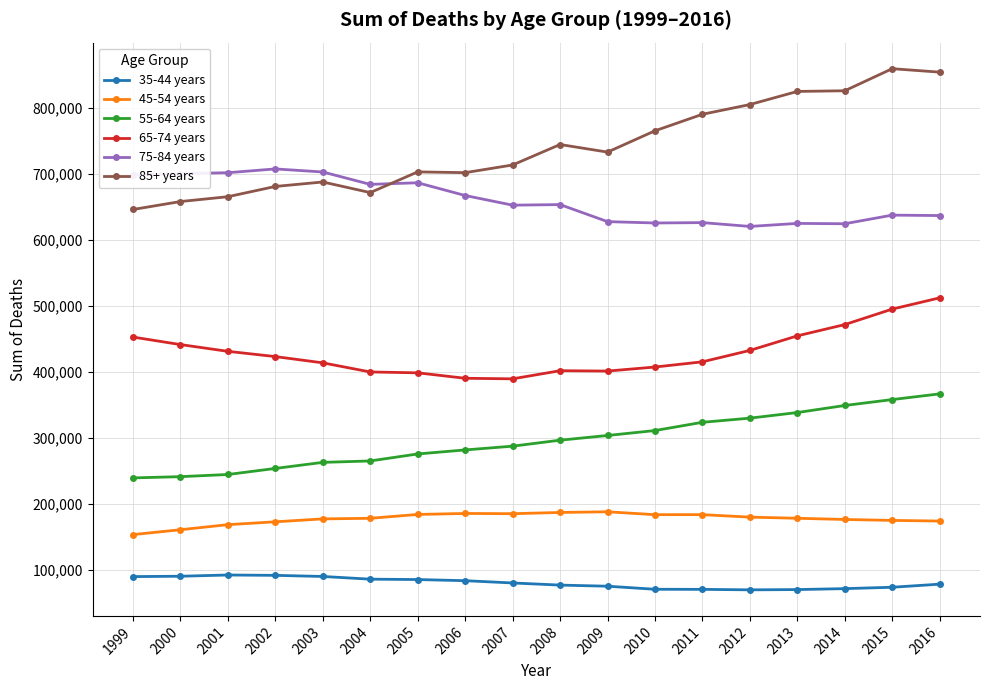

True or false: 55-64 years and 85+ years cross at least once.

False